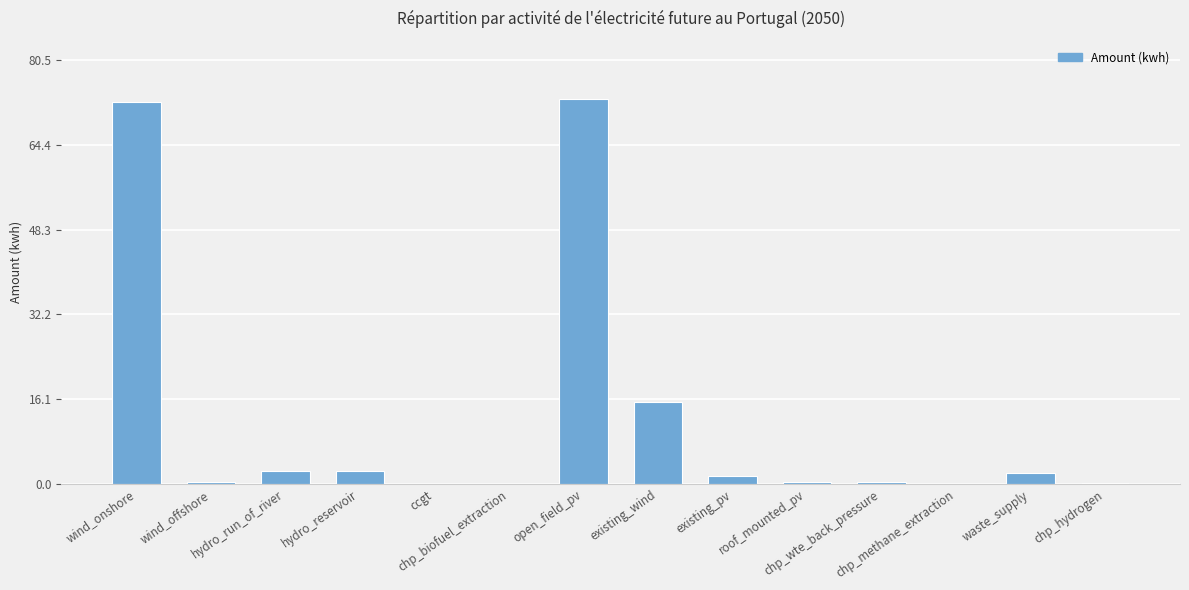

Count the number of categories in the chart.

14